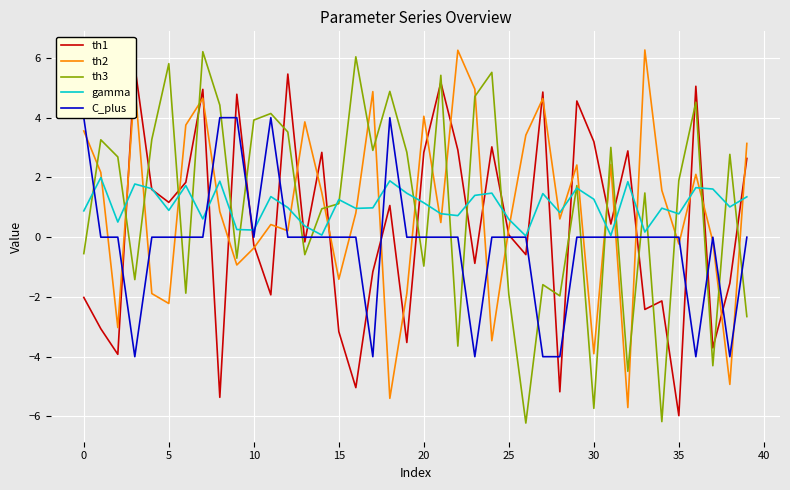

How many data points in gamma are above 1?

20